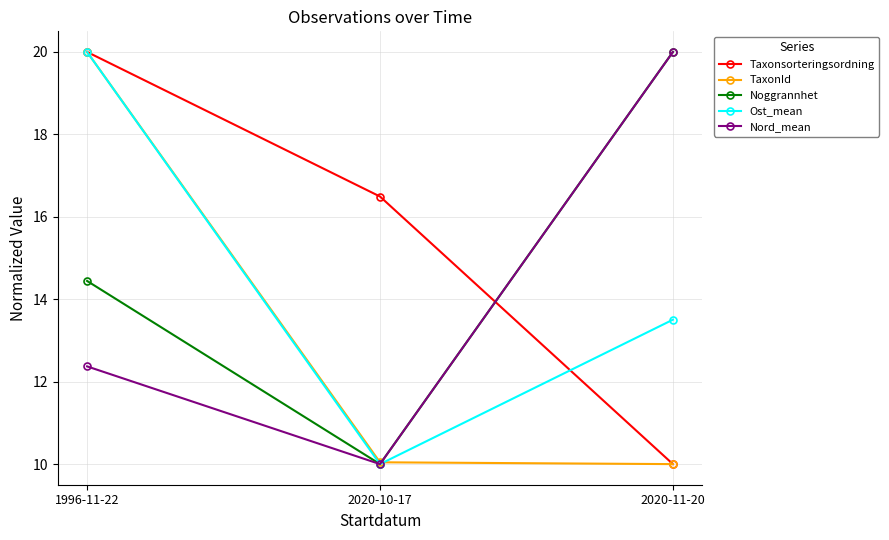

At which category is the sum across all series the highest?

1996-11-22